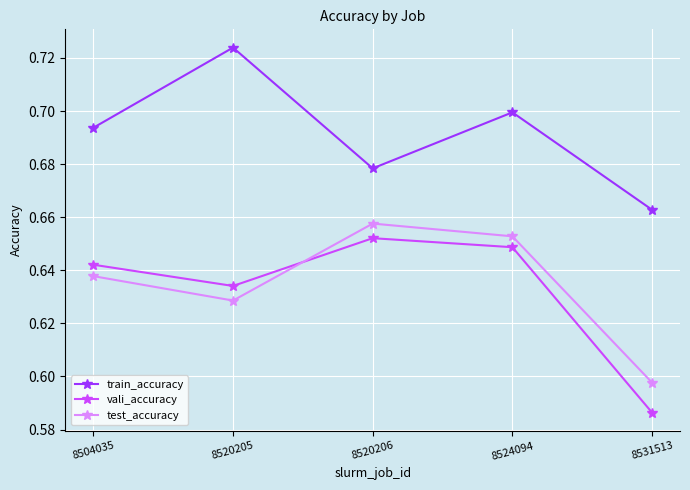

At how many categories does at least one series exceed 0?

5